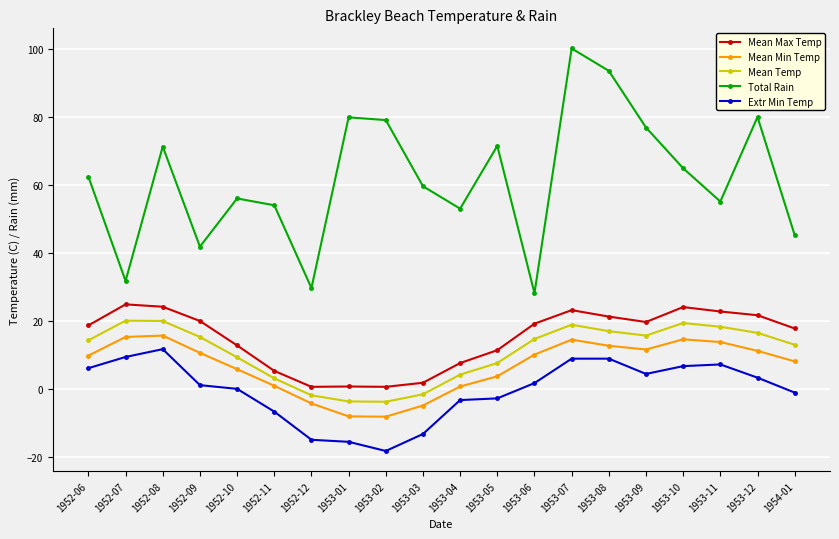

List the series in order of their peak value, lowest first.

Extr Min Temp, Mean Min Temp, Mean Temp, Mean Max Temp, Total Rain